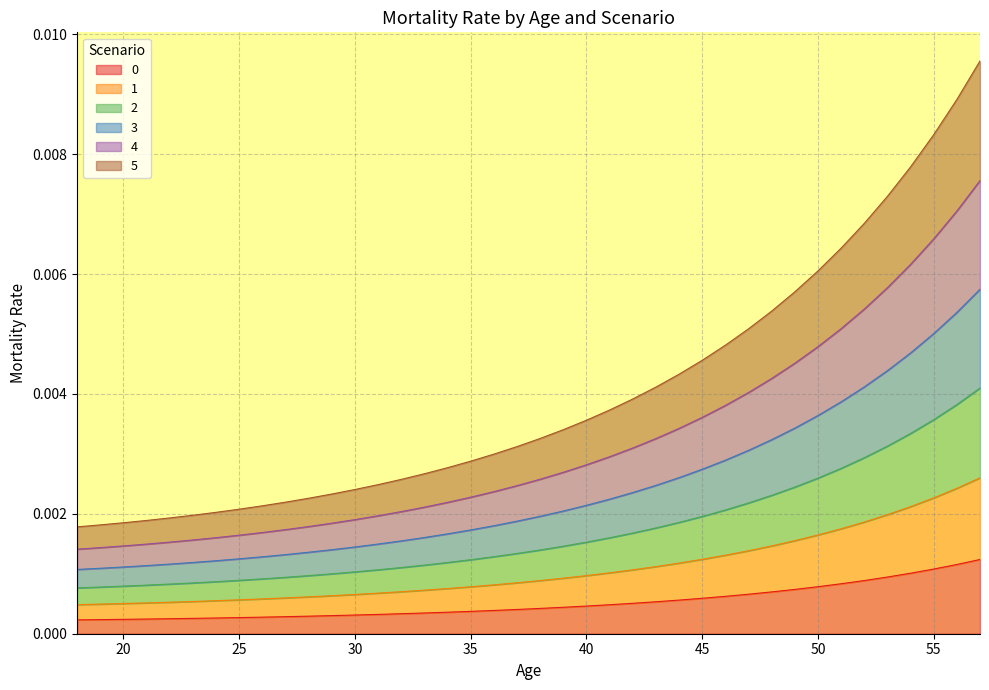

True or false: 1 and 2 cross at least once.

False